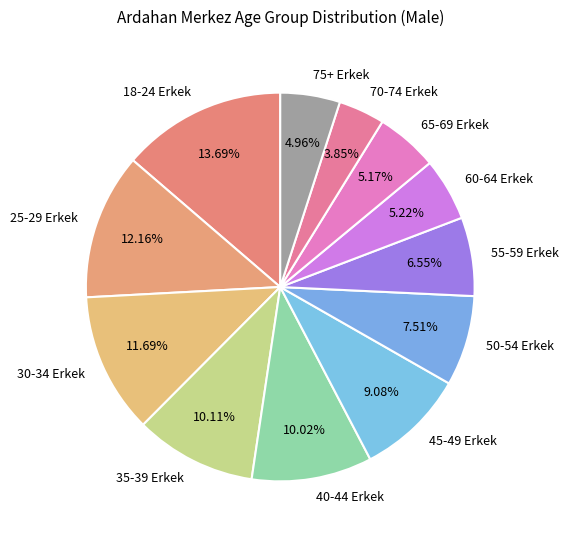

What percentage is the 55-59 Erkek slice, to the nearest percent?

7%